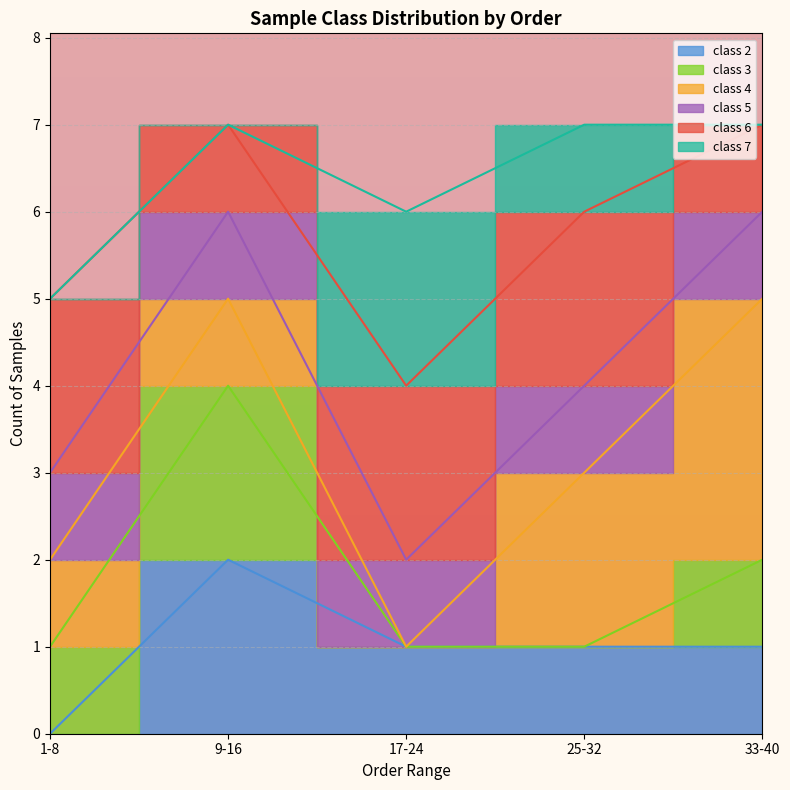

List the series in order of their peak value, lowest first.

class 2, class 3, class 4, class 5, class 6, class 7